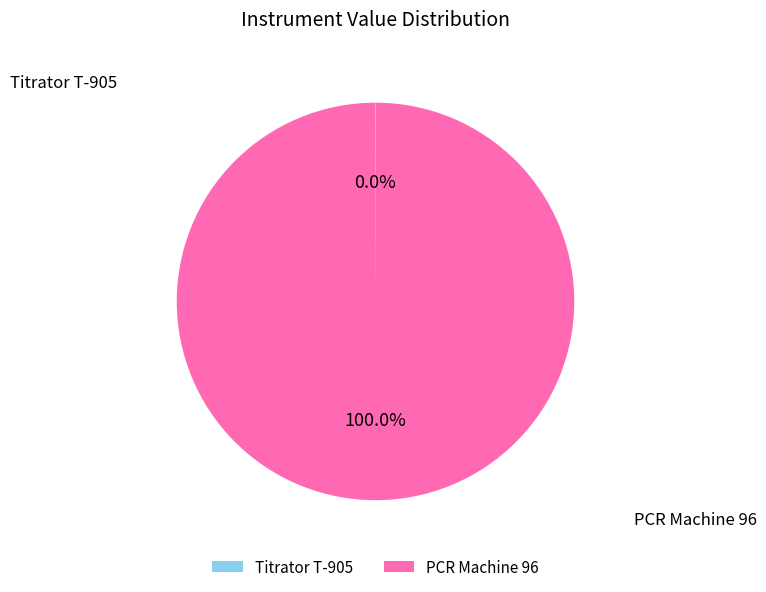

Which slice is the largest?

PCR Machine 96